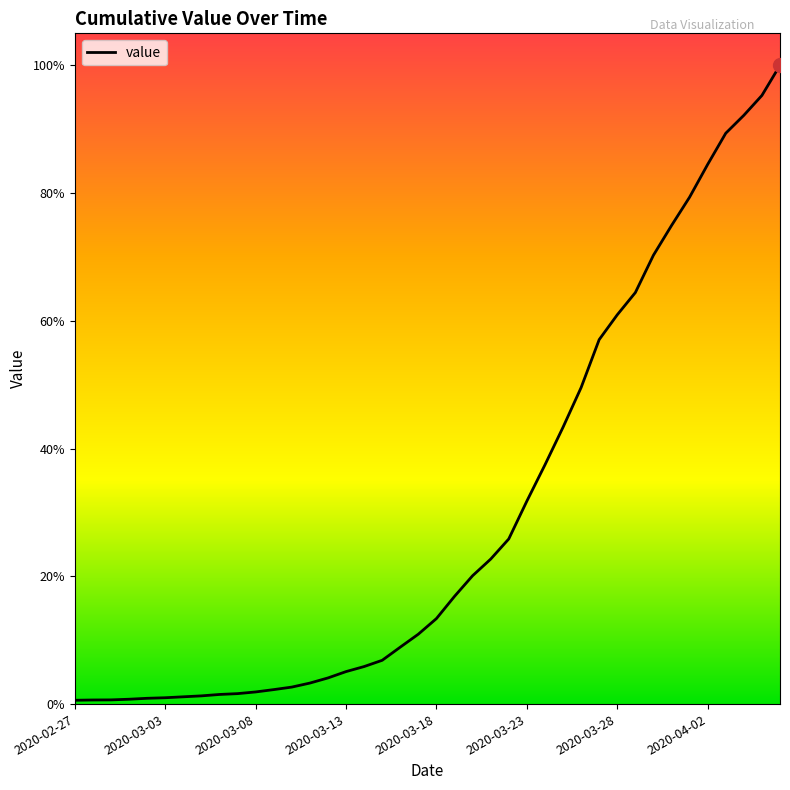

Is this an area chart (filled region under the line)?

No